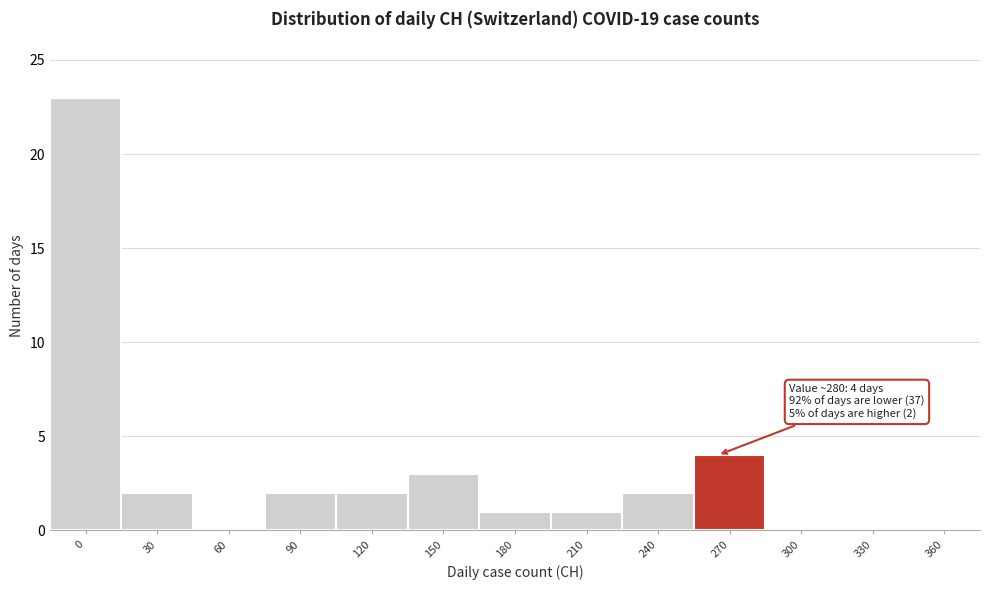

Reading left to right, what are all the values shown in this chart?

0=23	30=2	60=0	90=2	120=2	150=3	180=1	210=1	240=2	270=4	300=0	330=0	360=0